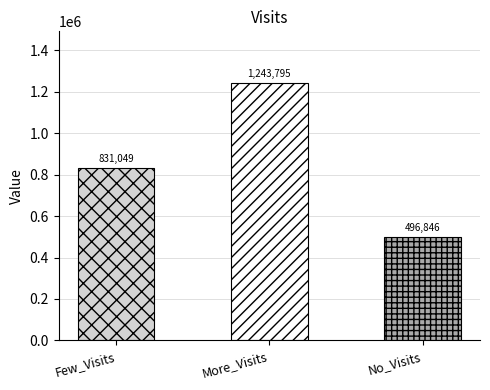

What position from the right is Few_Visits?

3